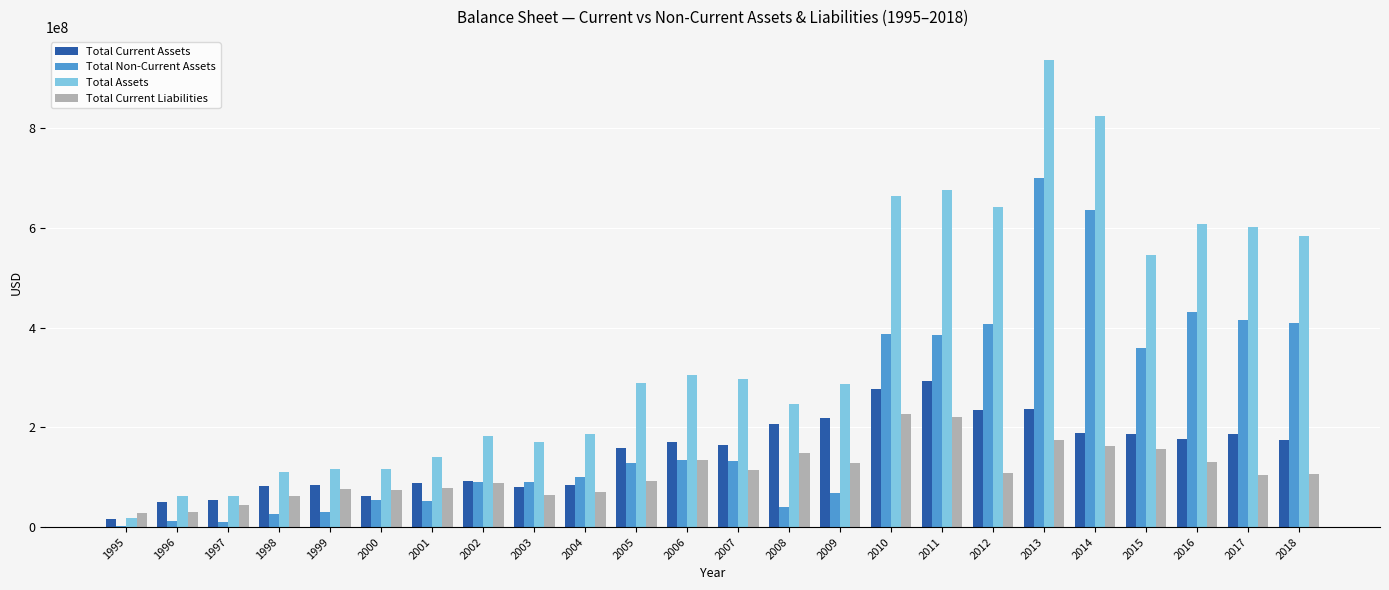

Read the Total Non-Current Assets value at 1999, to the nearest 10.

30300000